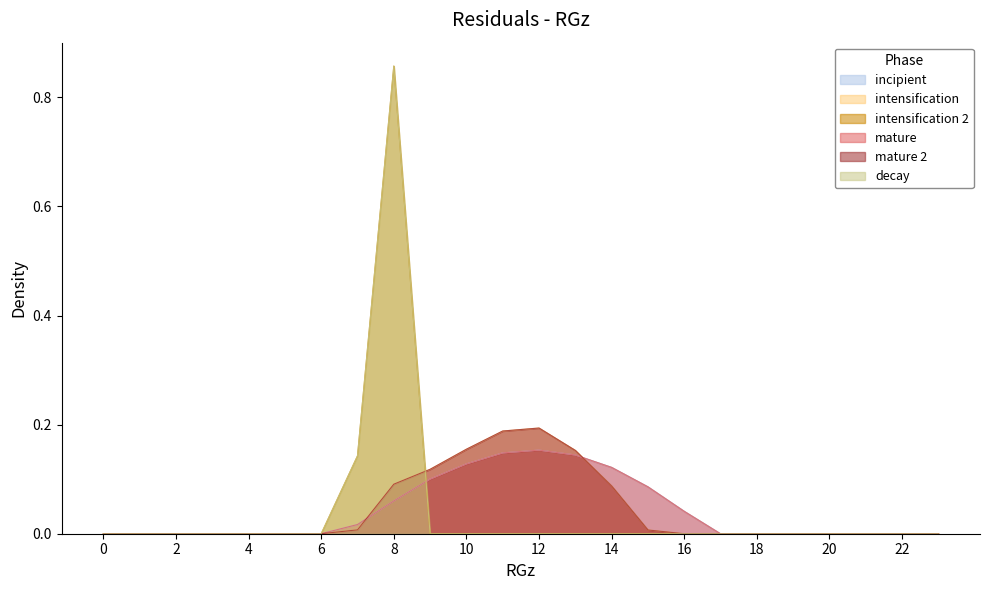

Does the chart display data point markers on the line(s)?

No